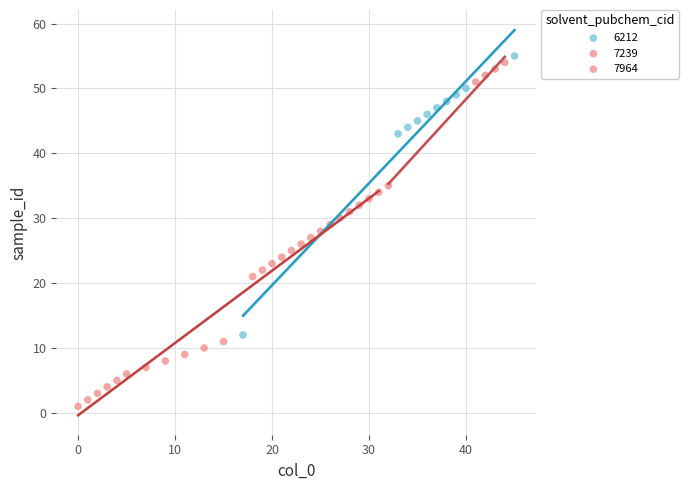

Which series reaches the minimum Y coordinate?

7964